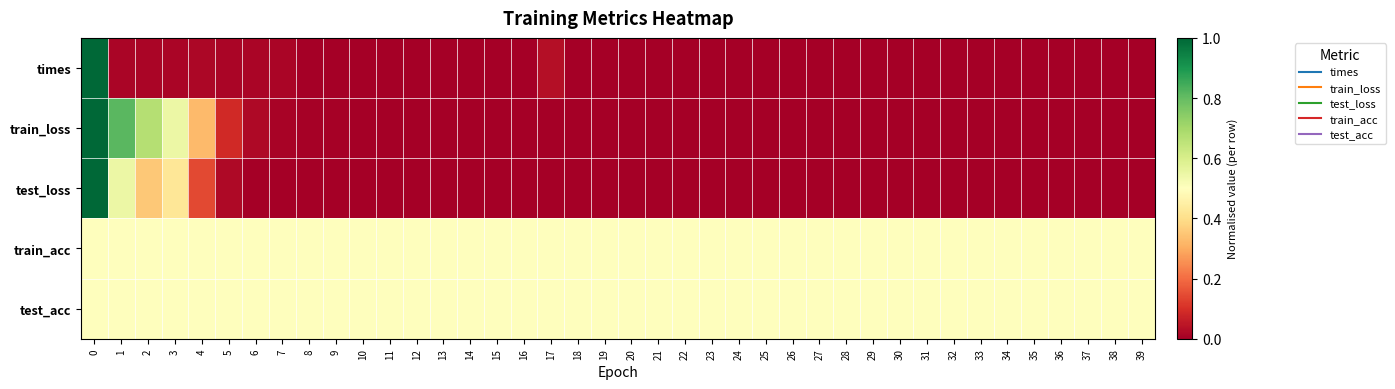

What is the maximum value shown in the chart?

1.0